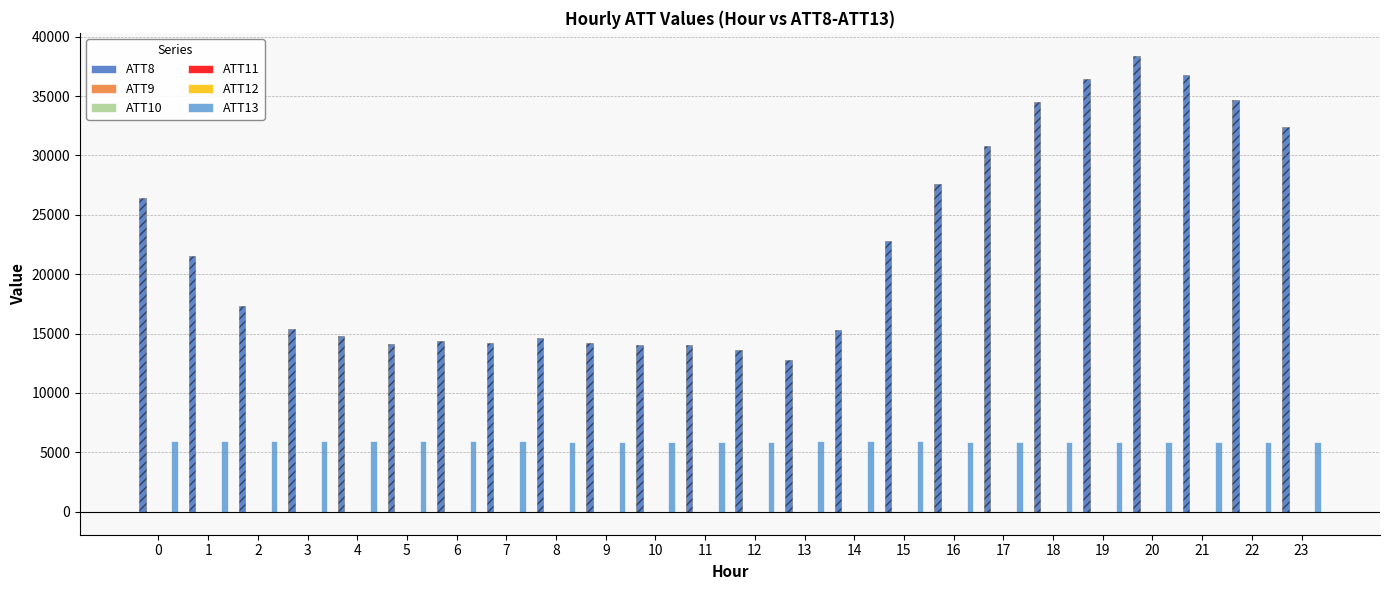

At how many categories does at least one series exceed 36253?

3